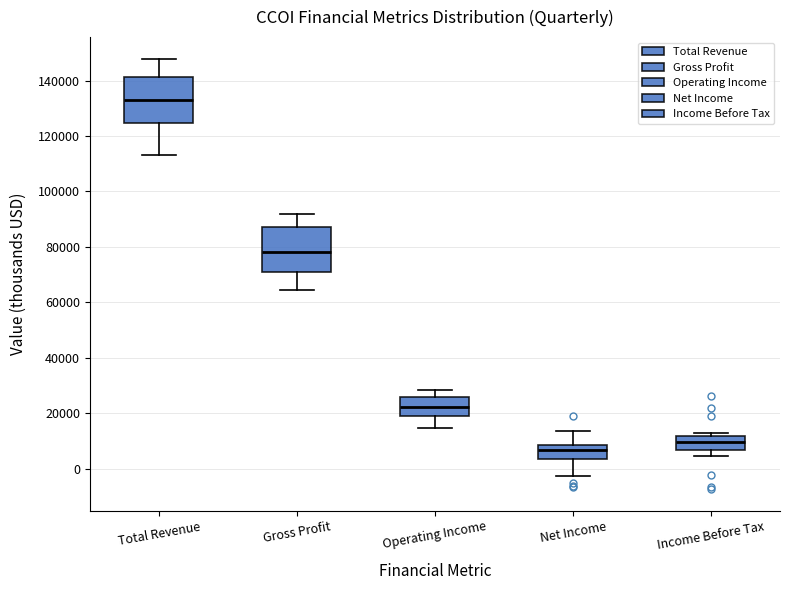

Where does the lower whisker of the box for Operating Income end on the y-axis? The values are not printed on the chart, so give them approximately, as read against the axis.

14000